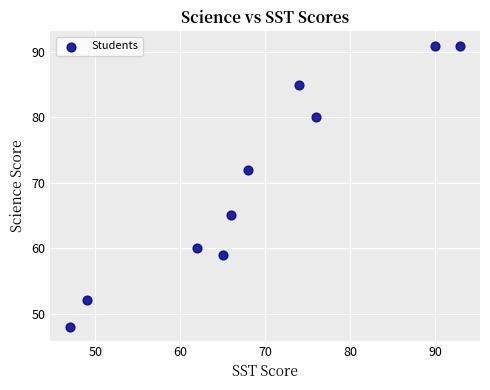

What Y value in the scatter plot is closest to 69?

72